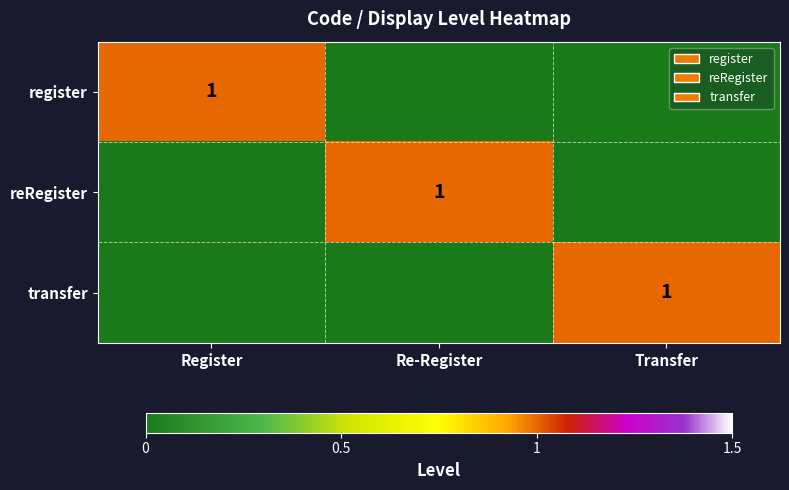

True or false: register has a value of 0 at Register.

False